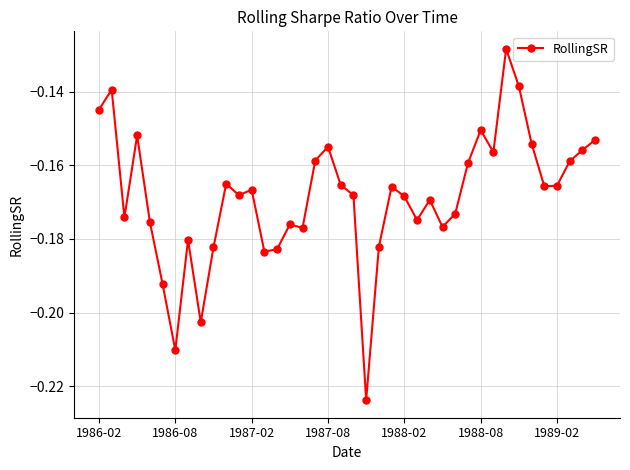

What is the sum of all values?

-6.7